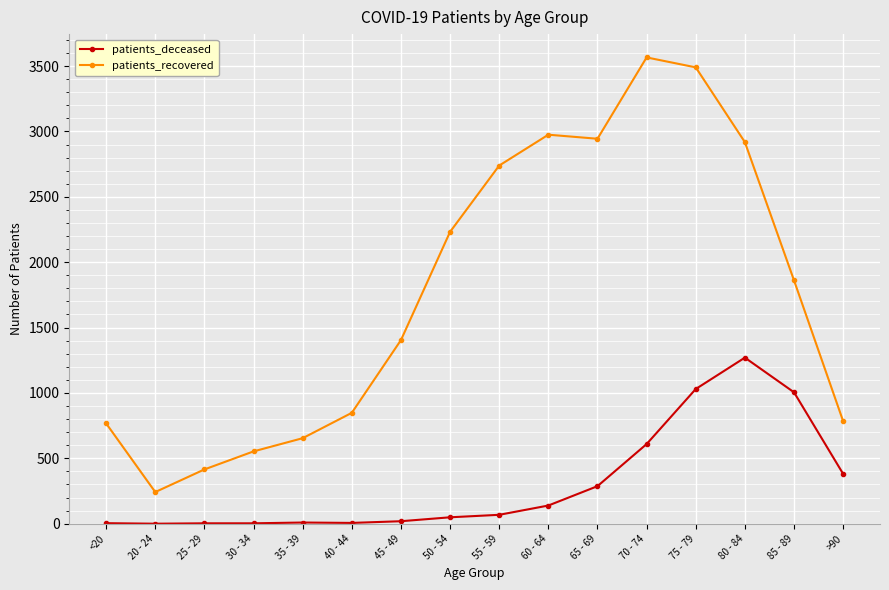

What is the maximum value shown in the chart?

3566